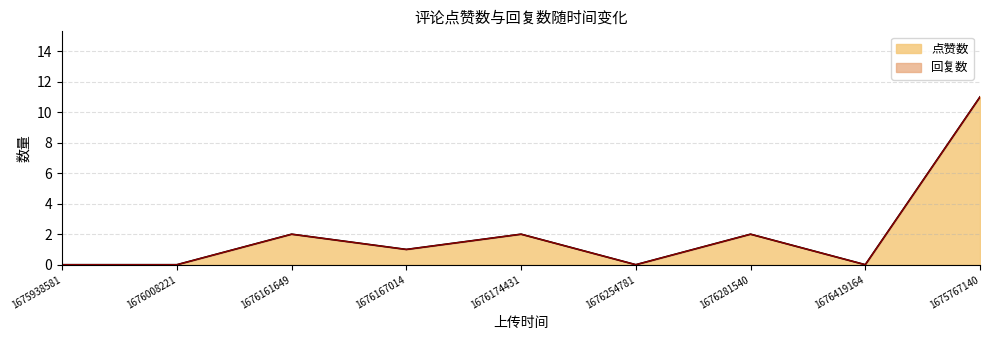

The value at 1675767140 is 6. True or false?

False